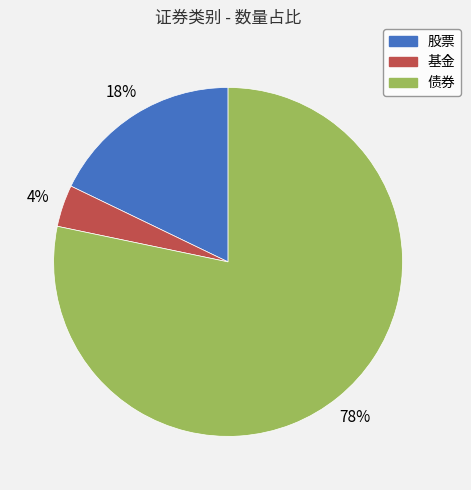

Do 债券 and 股票 together represent more than half of the pie?

Yes